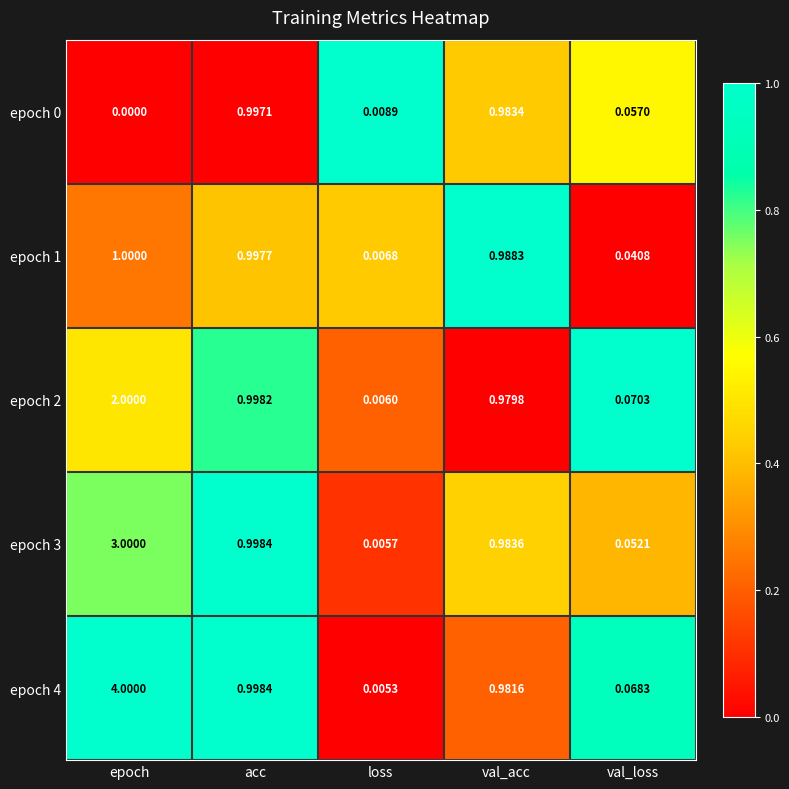

Rank the categories by epoch 2 value from lowest to highest.

loss, val_loss, val_acc, acc, epoch